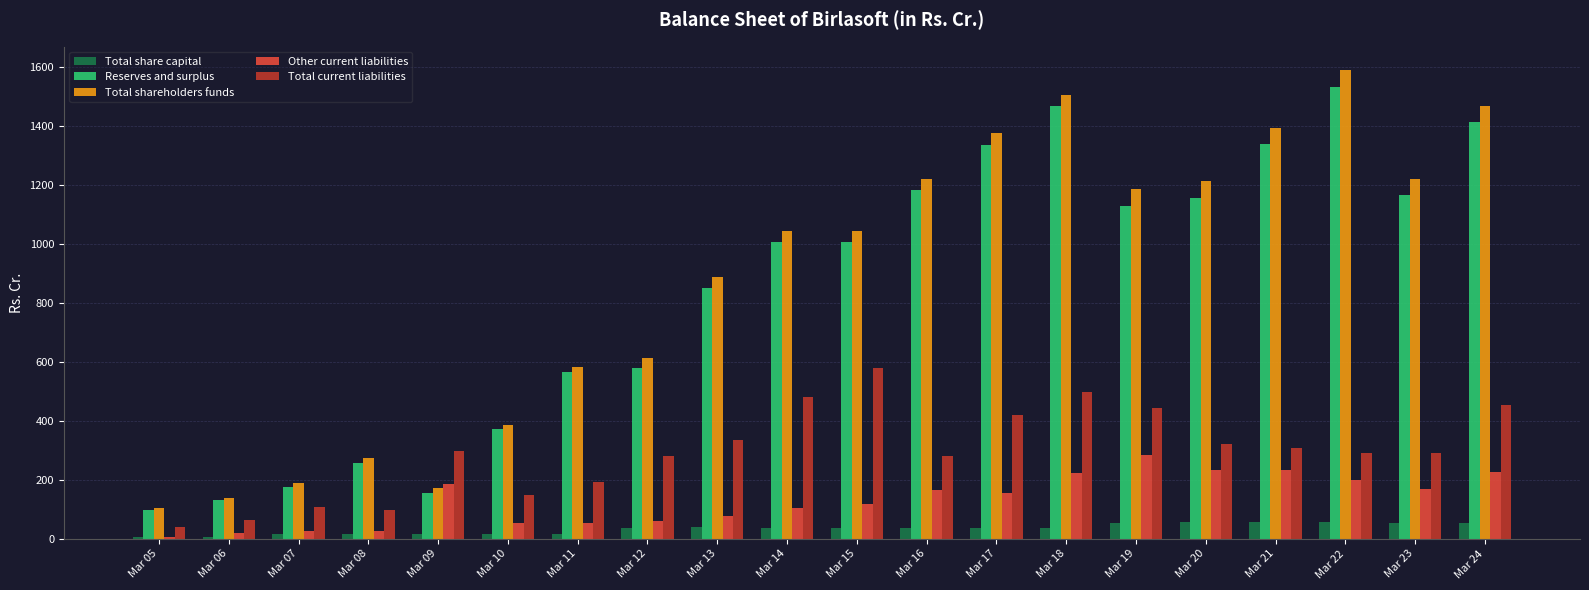

What is the maximum value shown in the chart?

1588.9